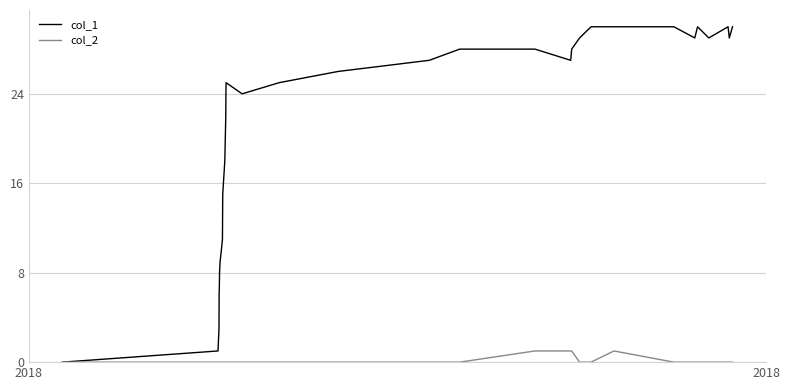

Which series has the largest total across all categories?

col_1